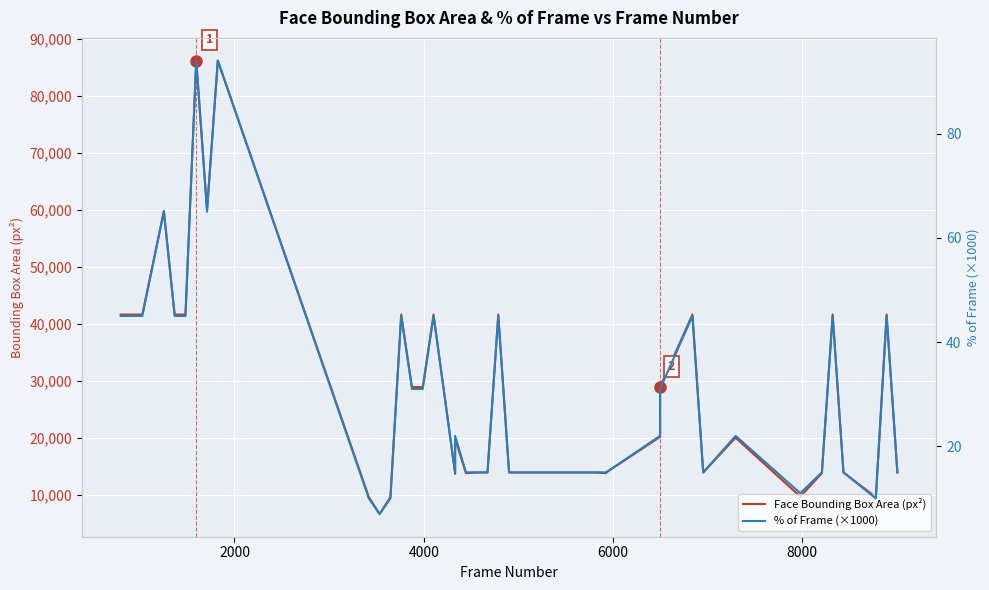

Rank the series by their maximum value, from highest to lowest.

Face Bounding Box Area (px²), % of Frame (×1000)